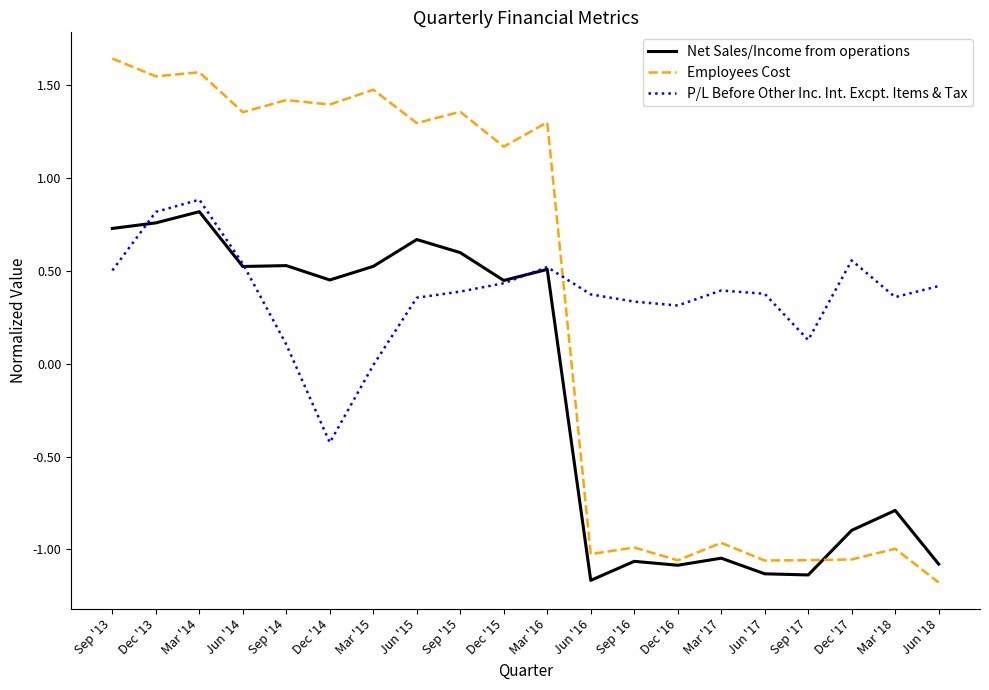

Which series changed the most between Dec '14 and Sep '17?

Employees Cost